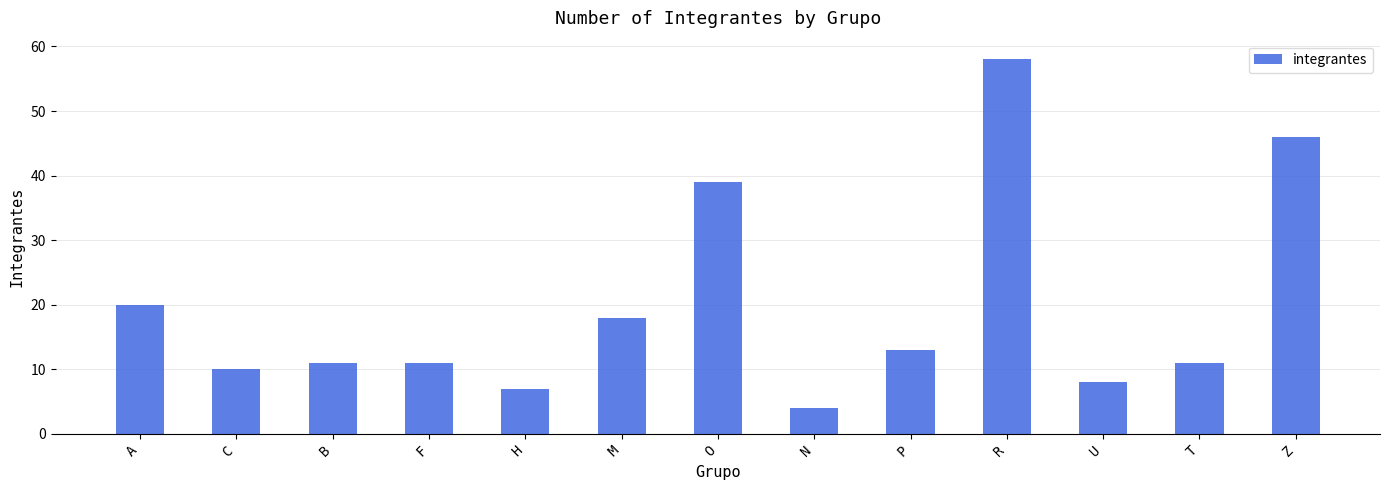

Which has a higher value, T or M?

M